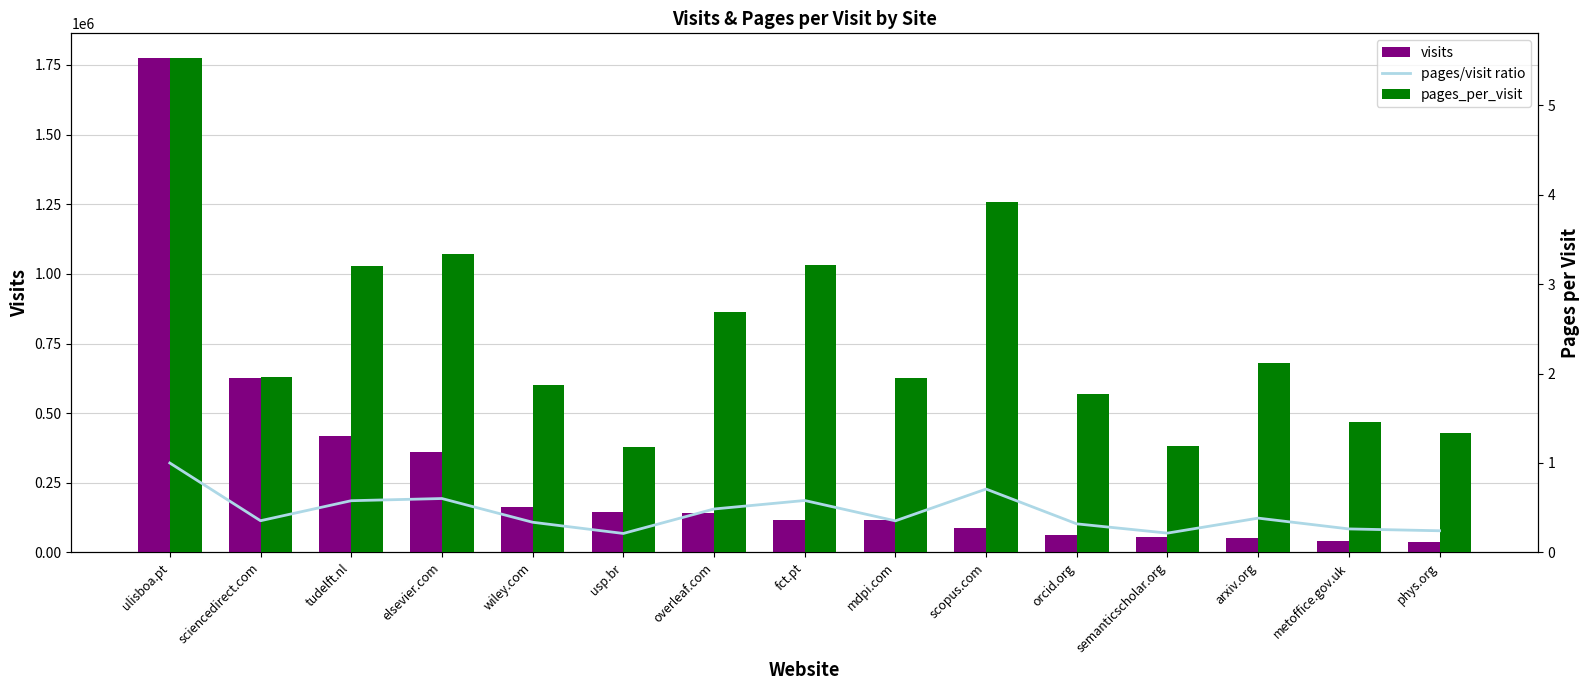

What is the total value across all series at mdpi.com?

115085.3